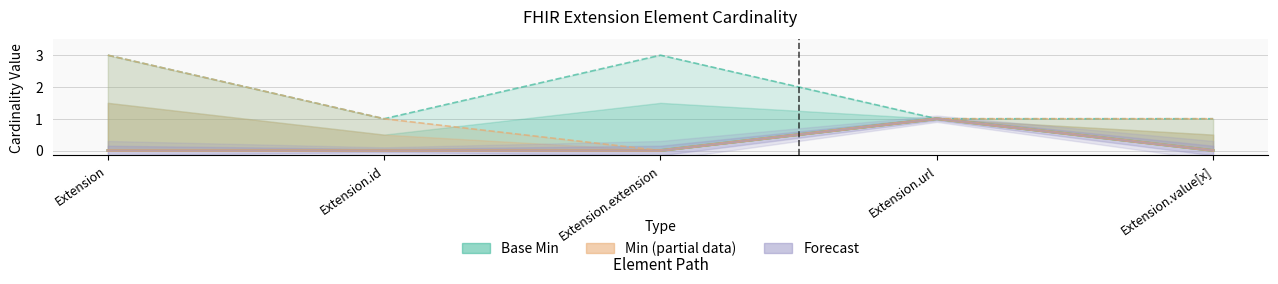

What is the value of the Base Min (Estimate) point at the 4th from the left?

1